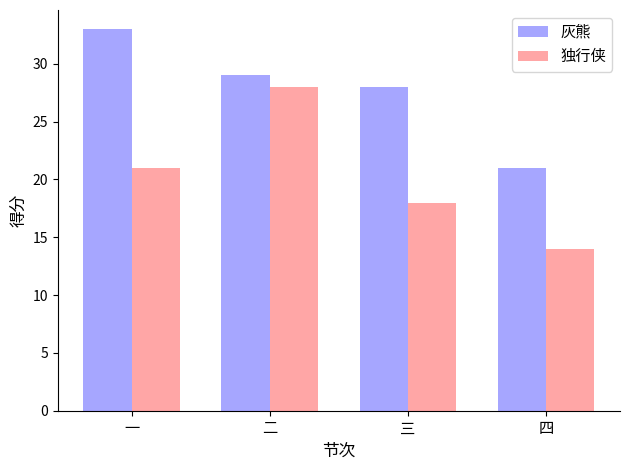

The value of 灰熊 at 二 is 29. True or false?

True